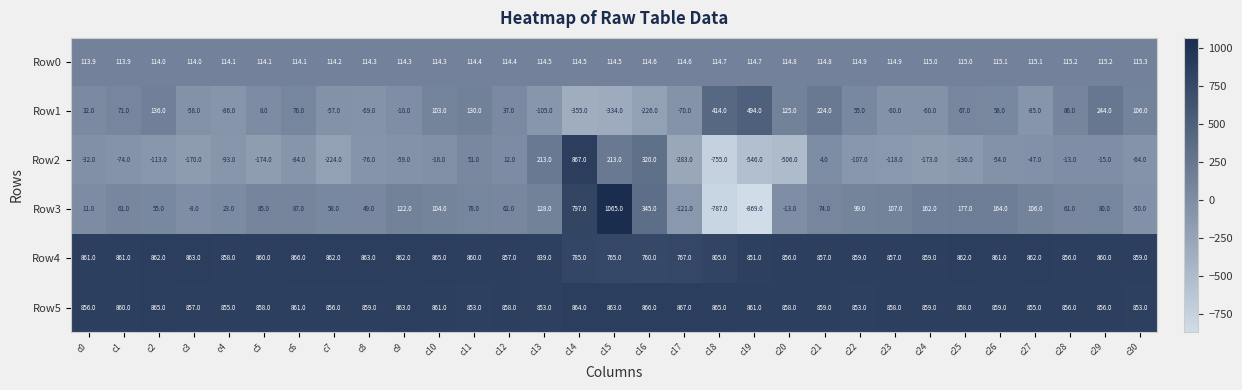

At which category does the chart reach its peak across all series?

c15